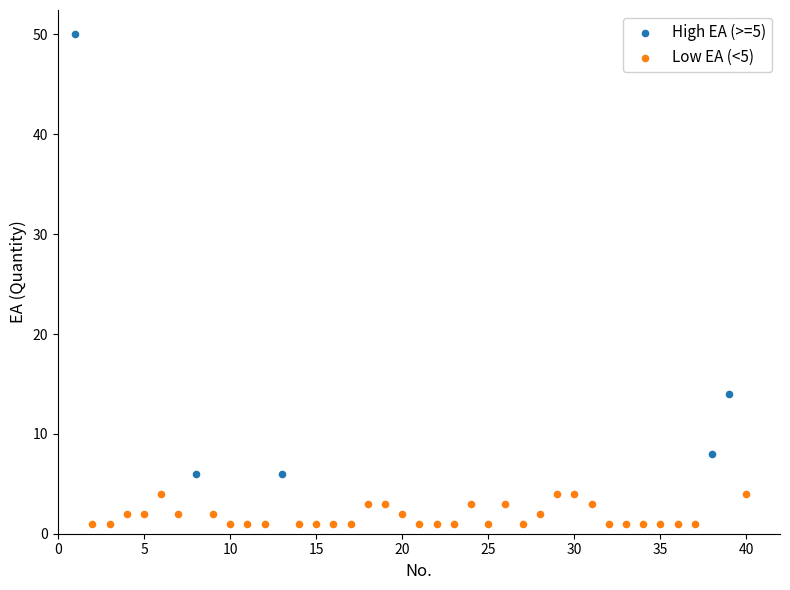

Which series contains the lowest Y value?

Low EA (<5)